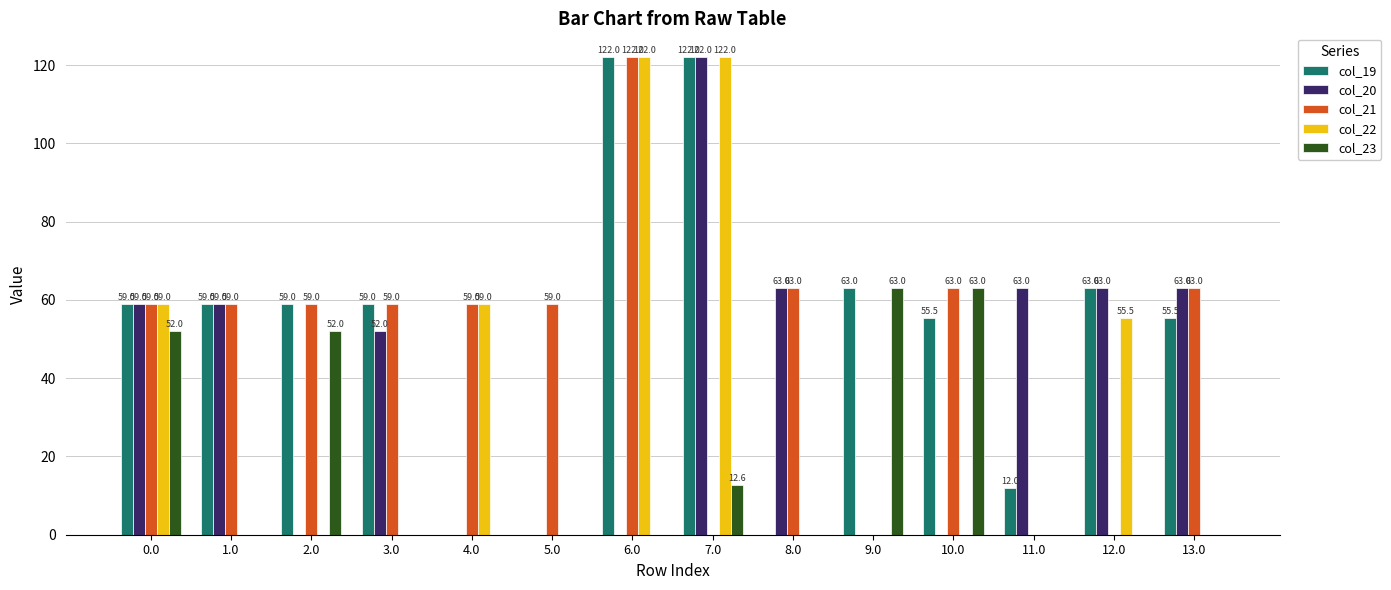

What is the sum of the col_22 values at 10.0 and 6.0?

122.0